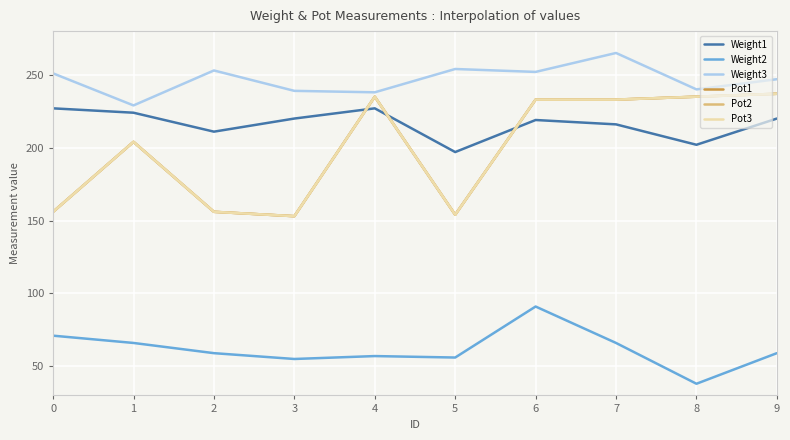

What is the difference between the maximum and minimum values in the Pot2 series?

84